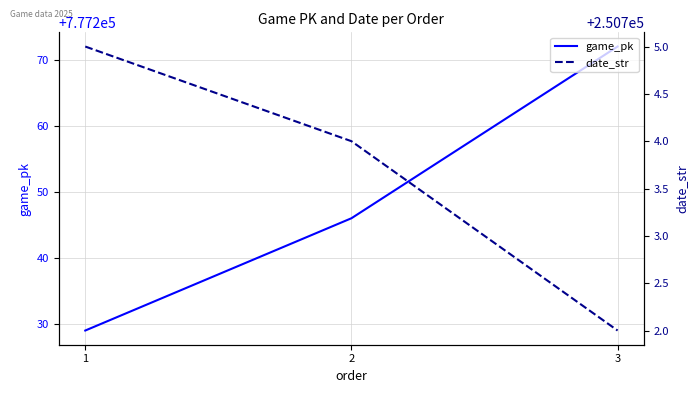

Reading left to right, what are all the values shown in this chart?

game_pk: 1=777229	2=777246	3=777272
date_str: 1=250705	2=250704	3=250702